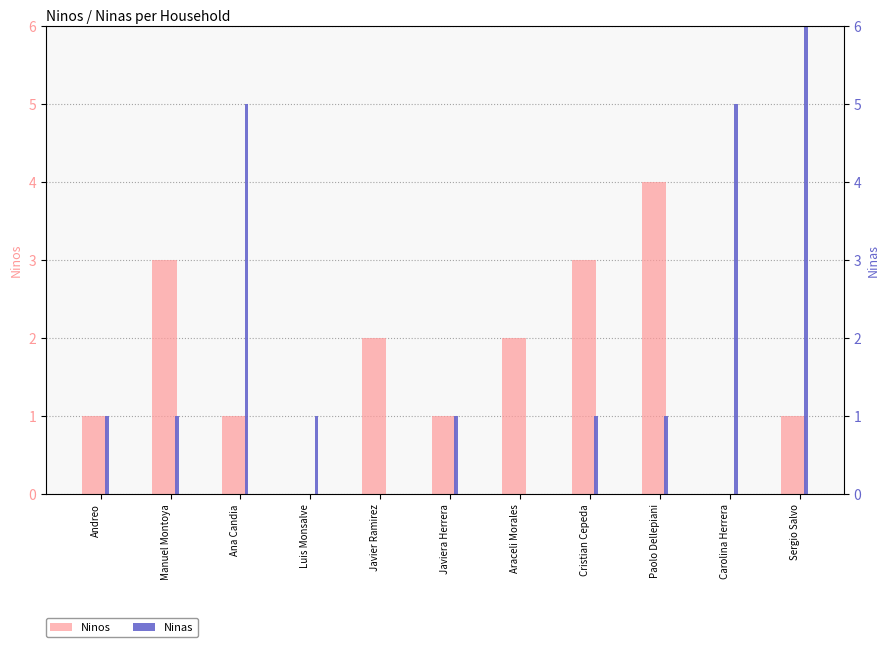

At how many categories does at least one series exceed 3?

4